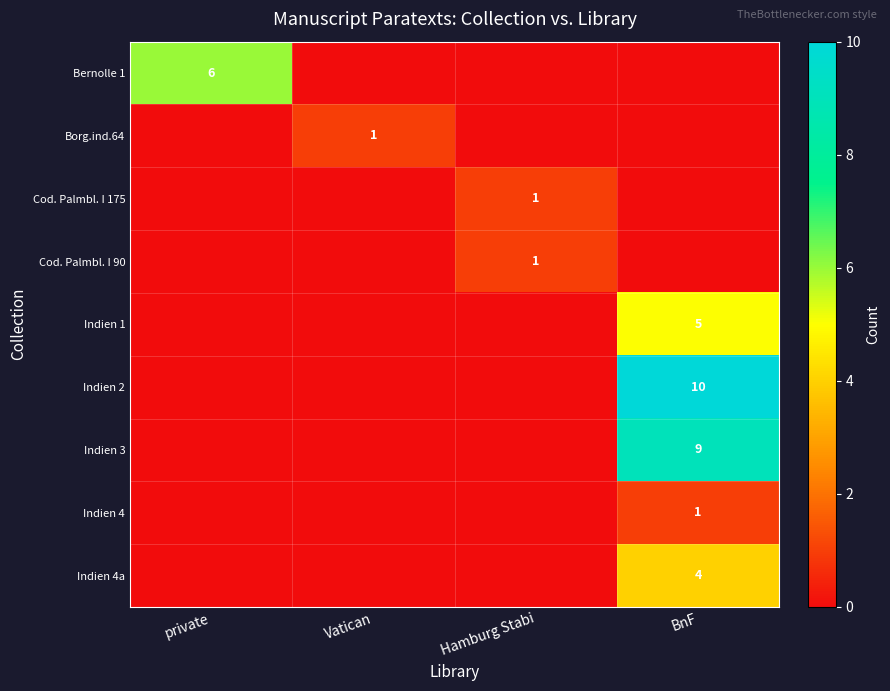

Which category has the lowest value across all series?

Vatican